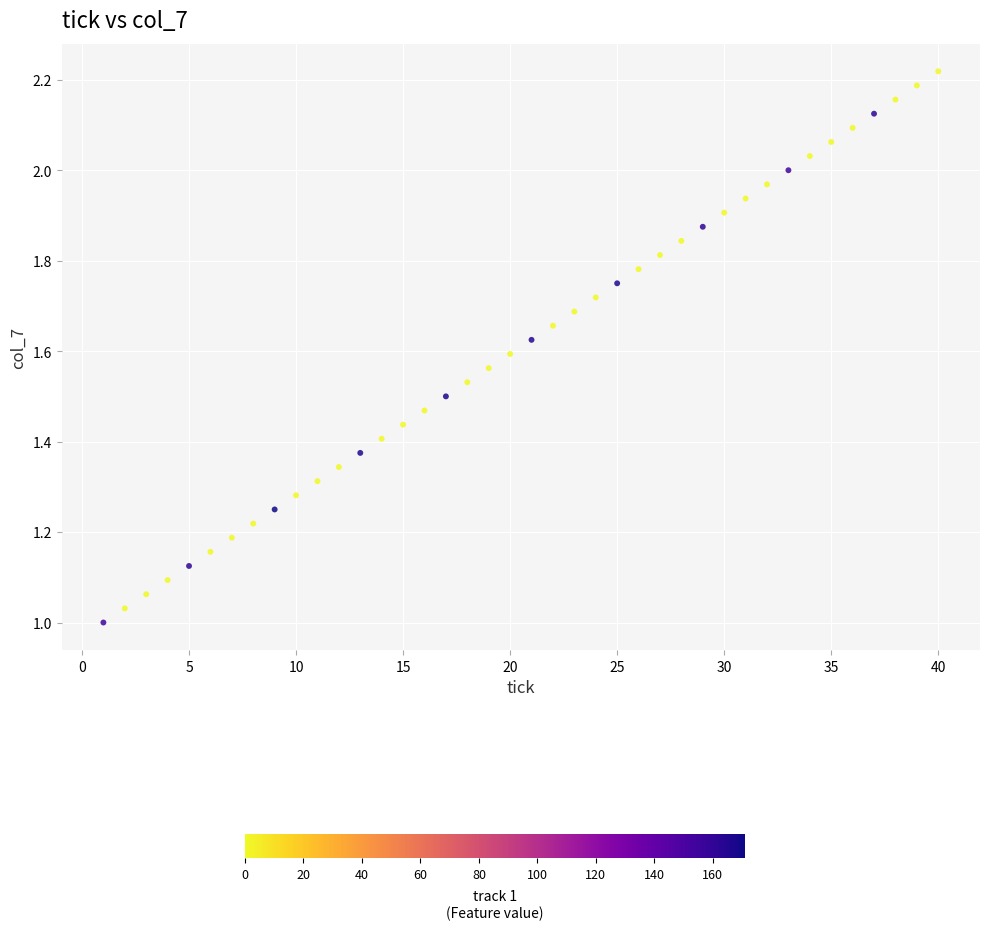

What is the range of X values (max minus min)?

39.0